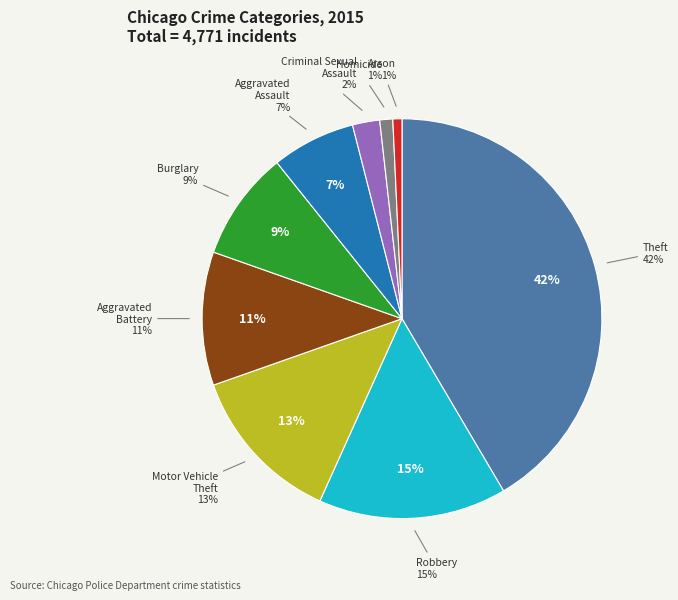

Combined, do Motor Vehicle Theft and Theft account for over 50%?

Yes